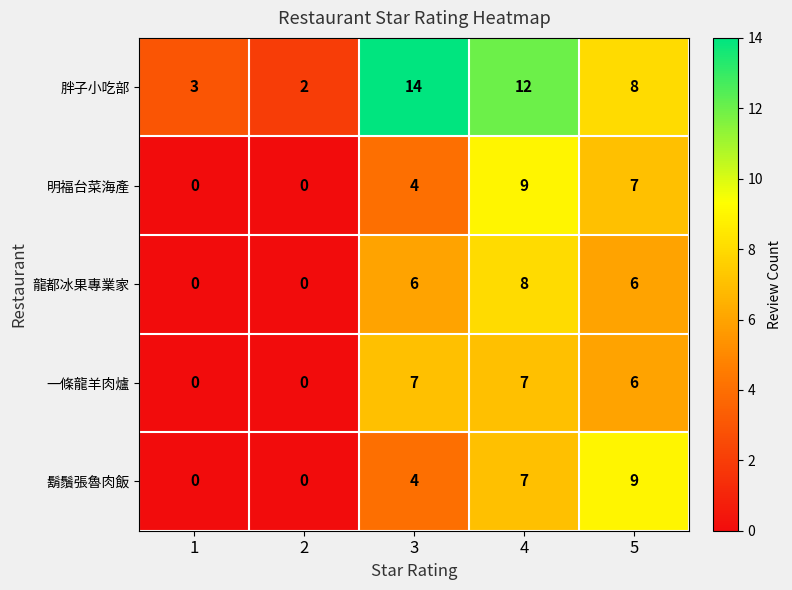

What is the sum of all 明福台菜海產 values?

20